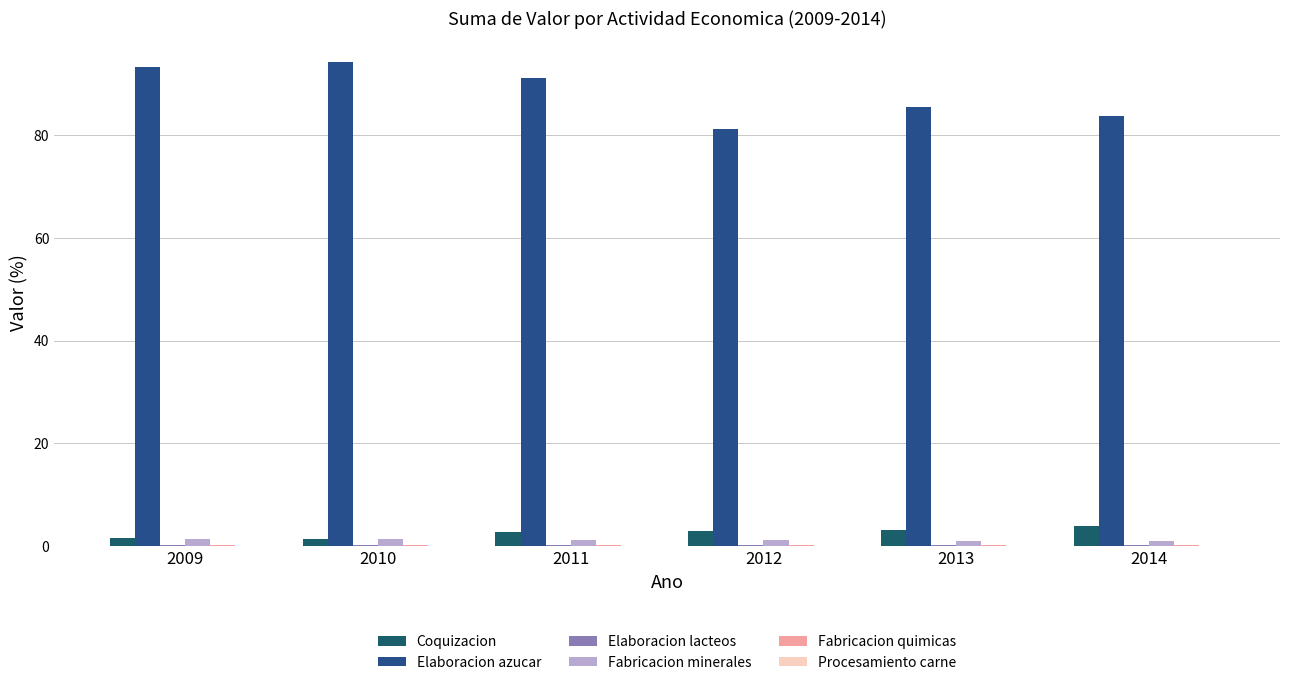

How many data points does each series have?

6